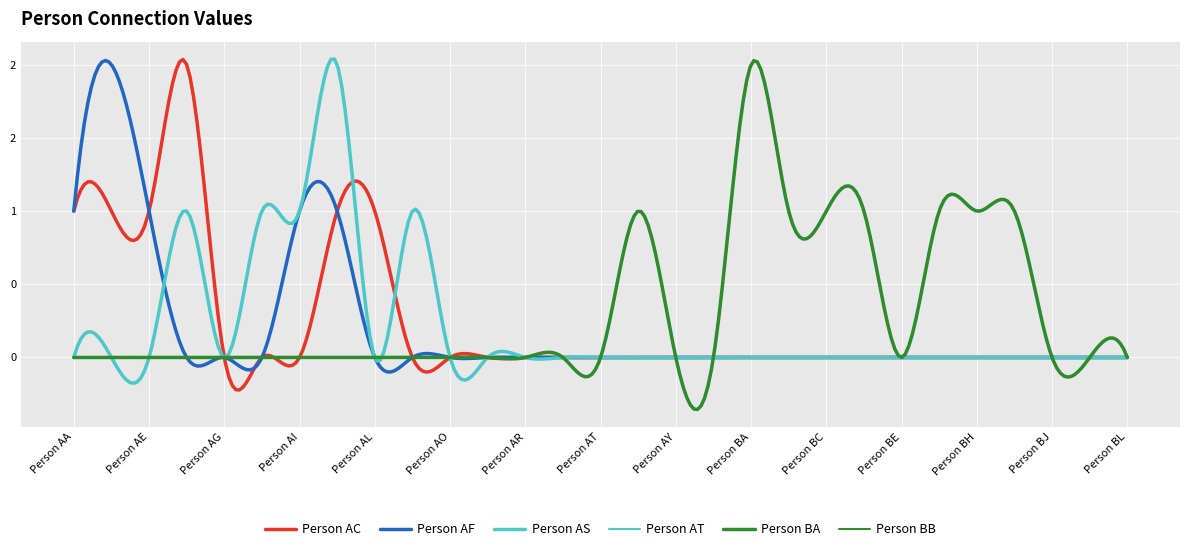

What is the sum of all Person AC values?

7